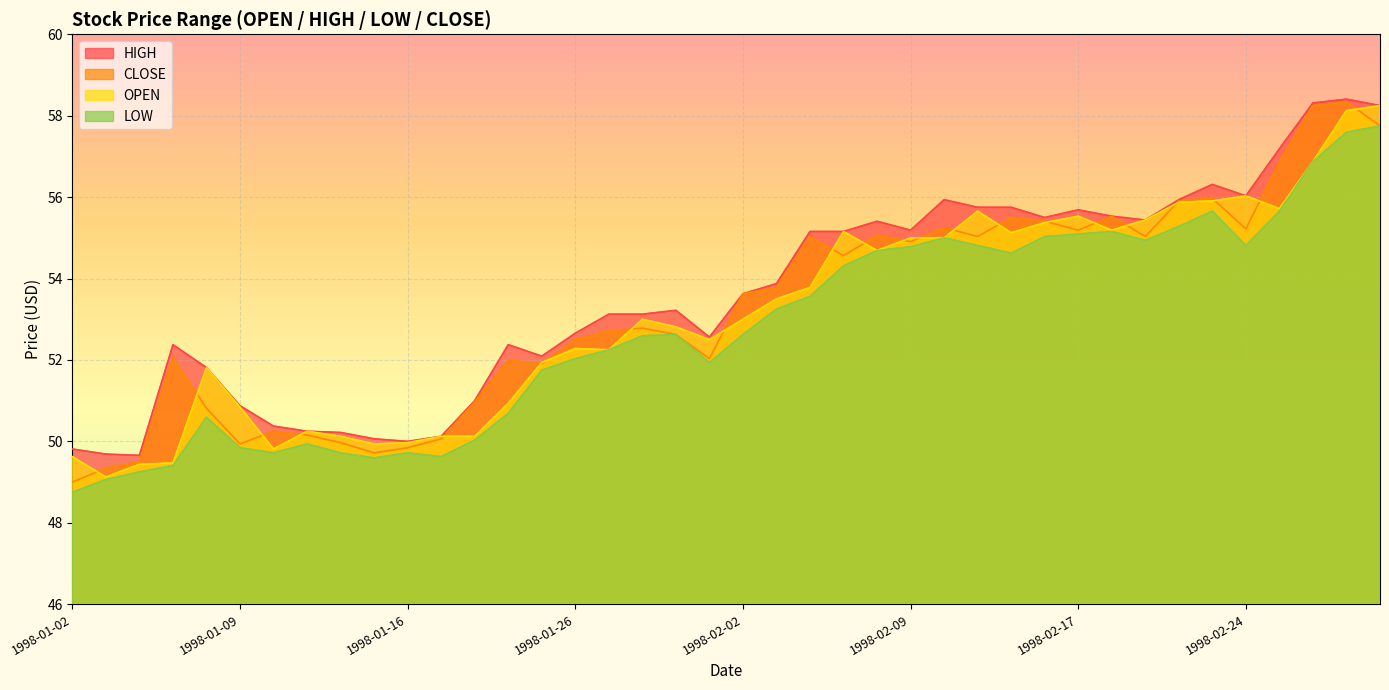

At which category is the sum across all series the highest?

1998-02-27